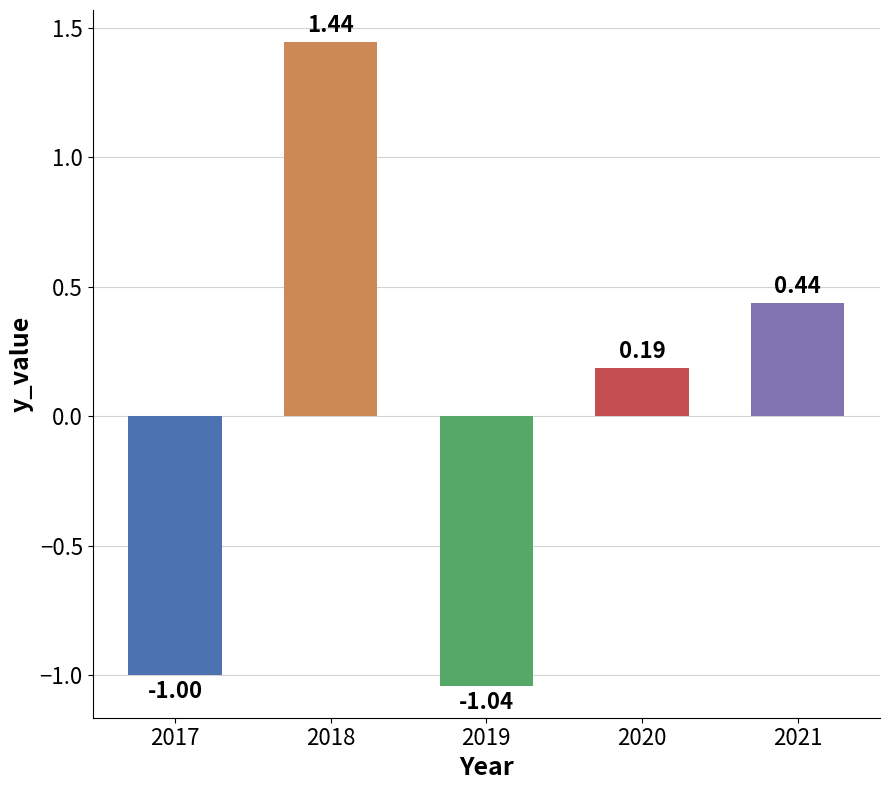

Does the chart contain any negative values?

Yes